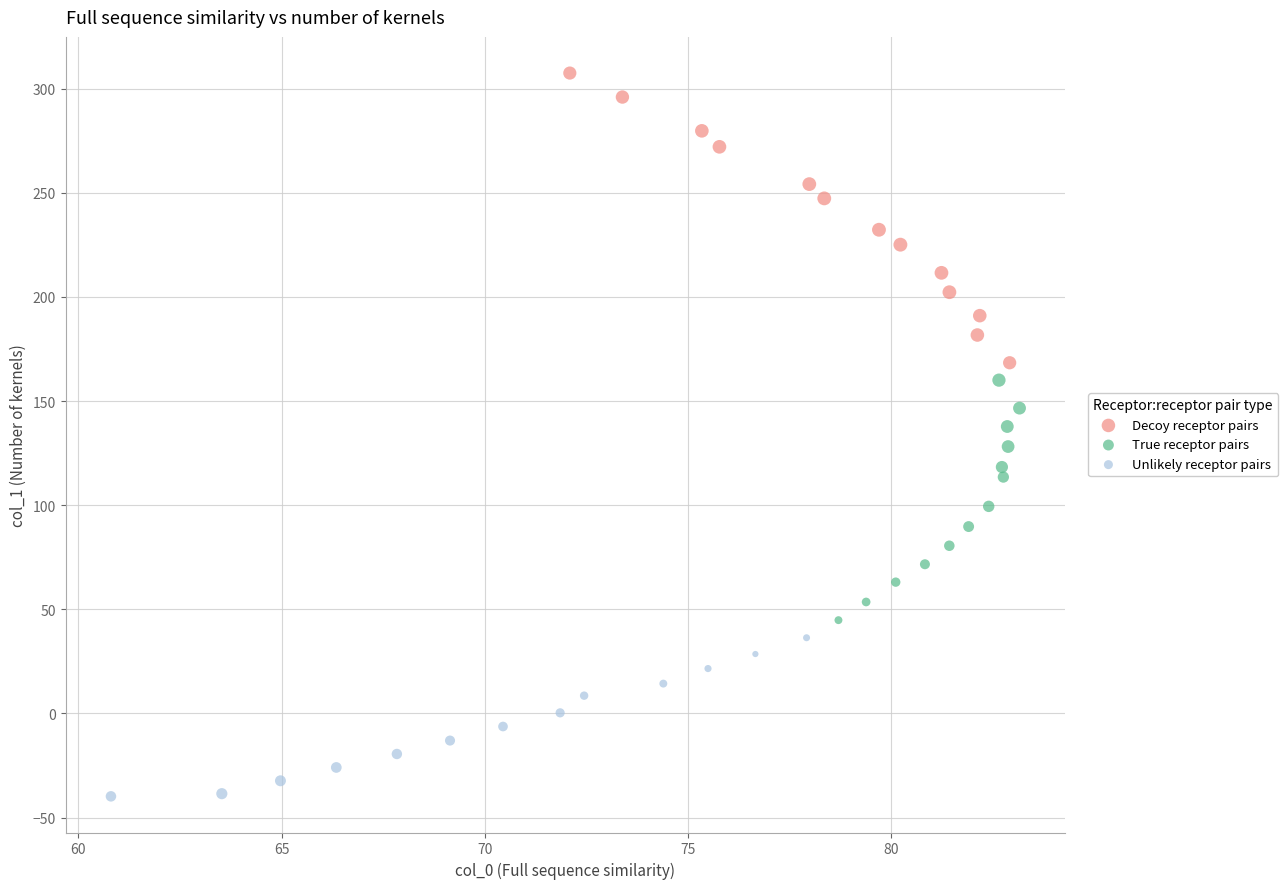

What are all the series names shown in the legend?

Decoy receptor pairs, True receptor pairs, Unlikely receptor pairs